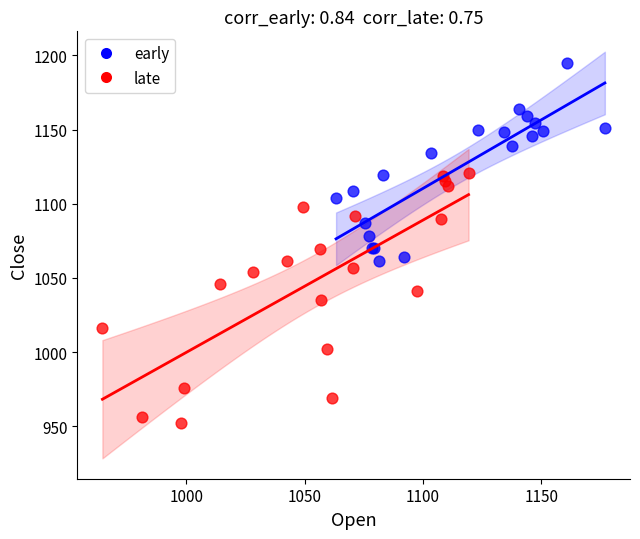

Which series has the largest Y range (max minus min)?

late